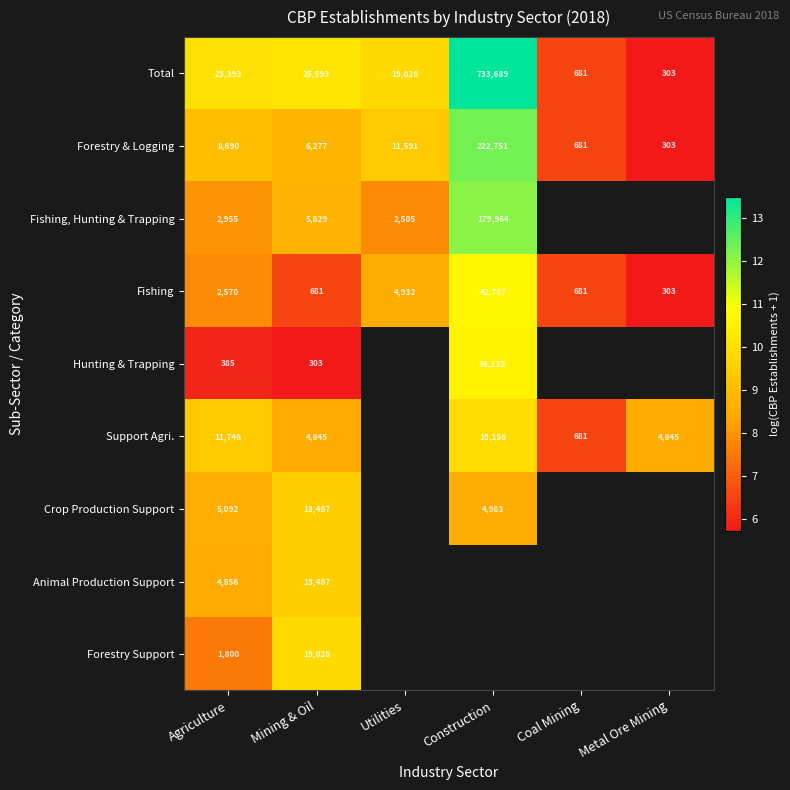

Which has a higher value, Mining & Oil or Utilities?

Mining & Oil